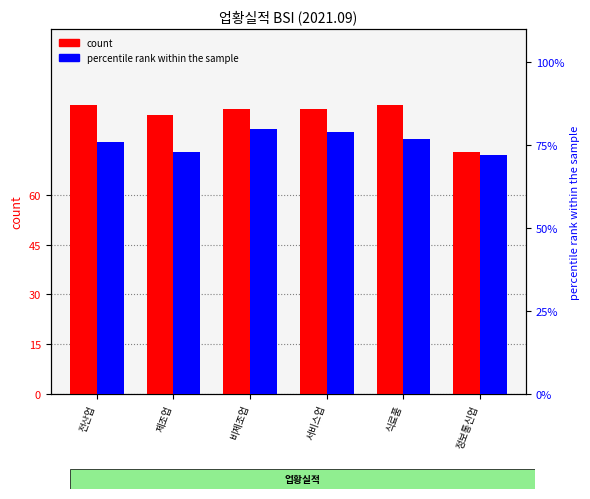

What value does the percentile rank within the sample series have at 식료품?

77